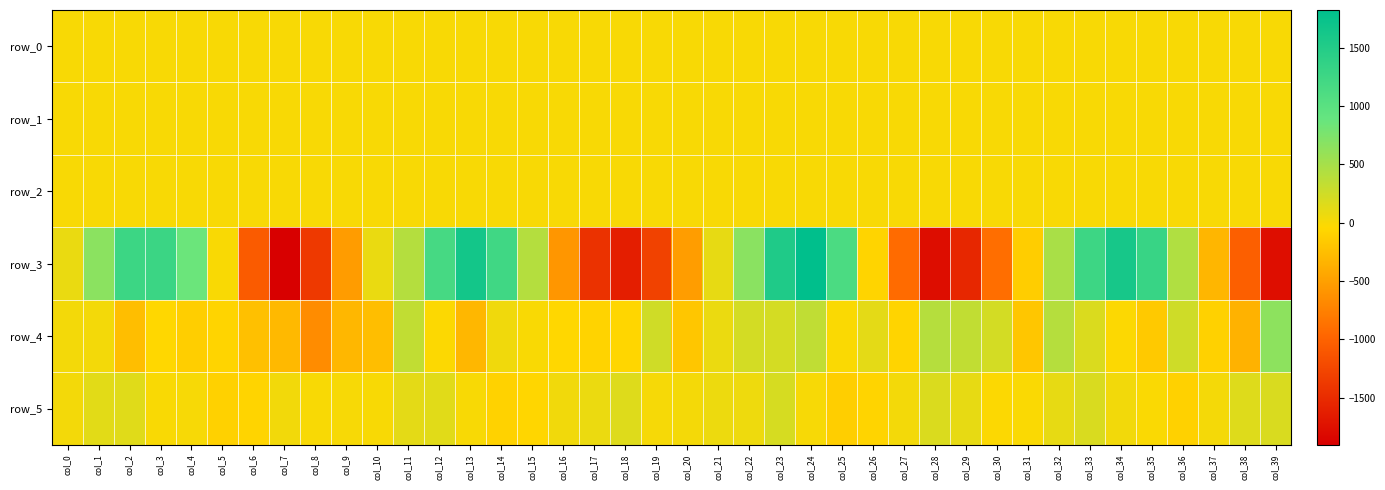

What is the minimum value shown in the chart?

-1903.7